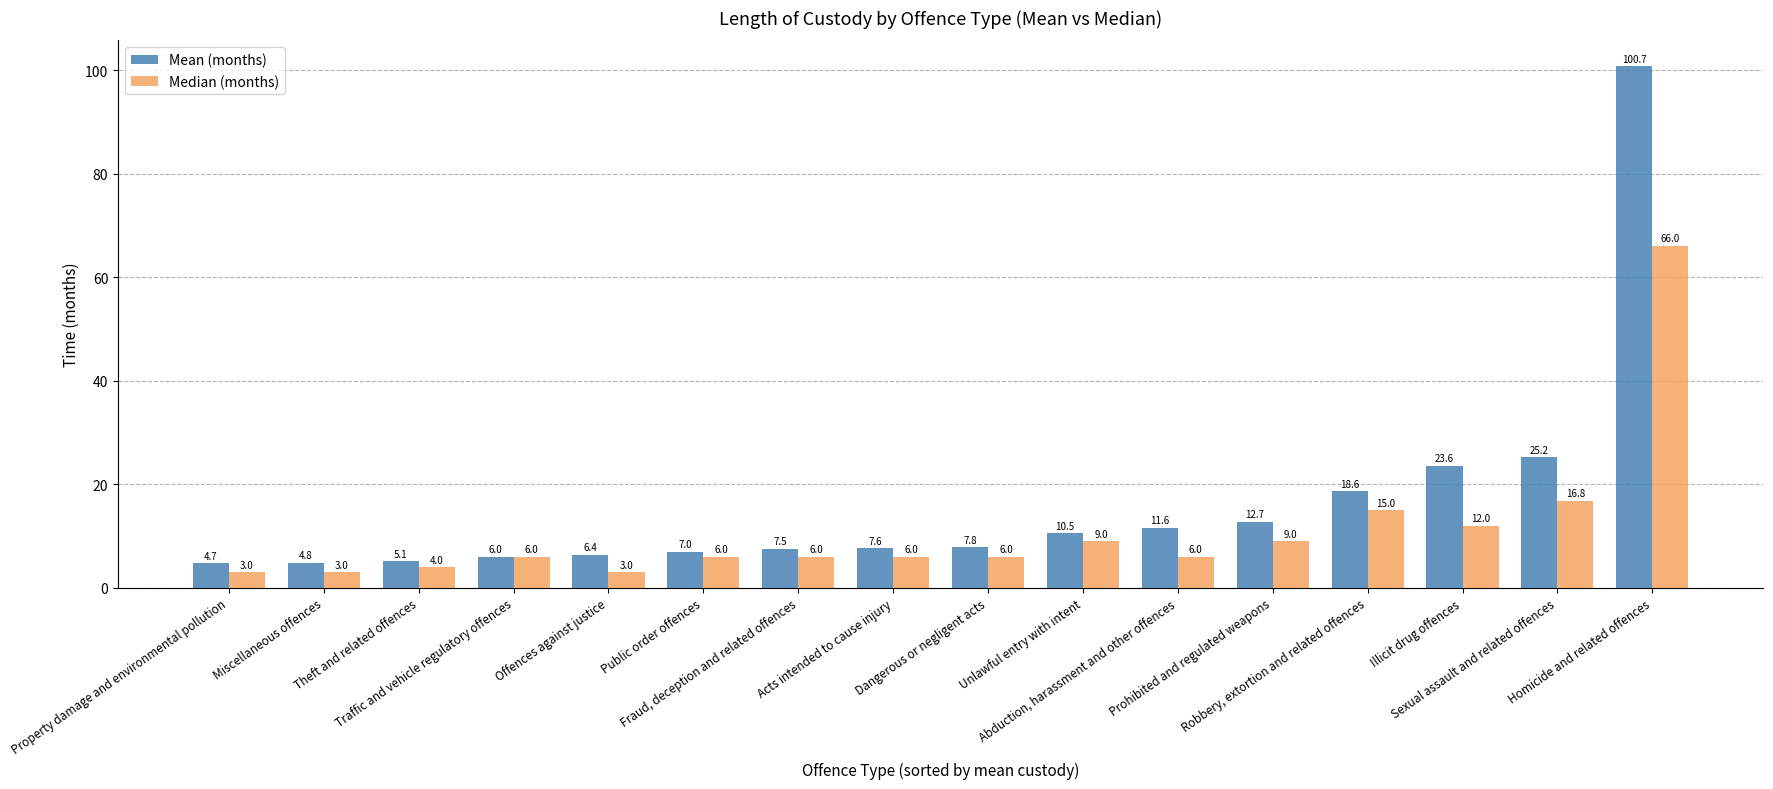

What is the maximum value for Median (months)?

66.0